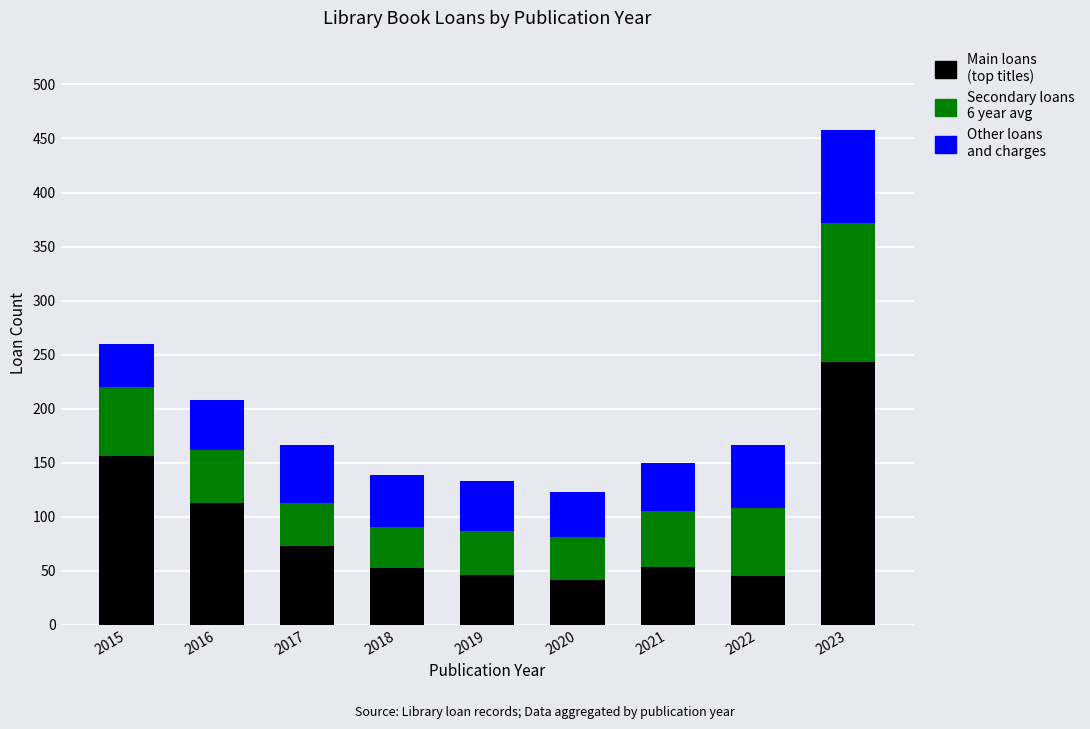

At which category is the sum across all series the highest?

2023